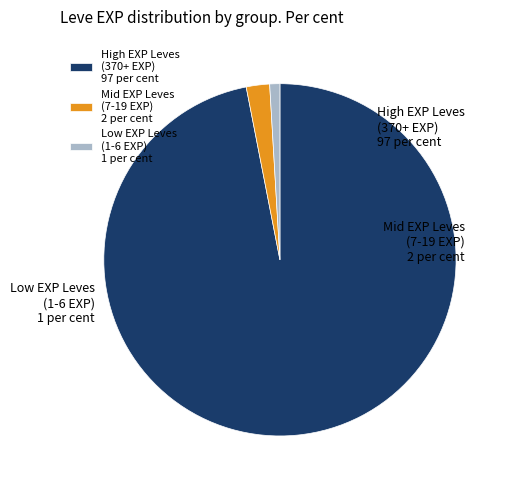

Rank the categories by value from highest to lowest.

High EXP Leves (370+ EXP) 97 per cent, Mid EXP Leves (7-19 EXP) 2 per cent, Low EXP Leves (1-6 EXP) 1 per cent